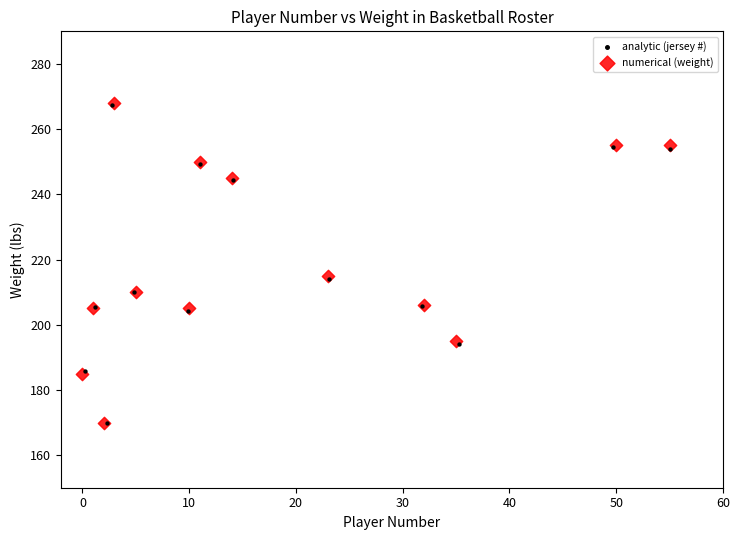

Which series has the largest Y range (max minus min)?

numerical (weight)